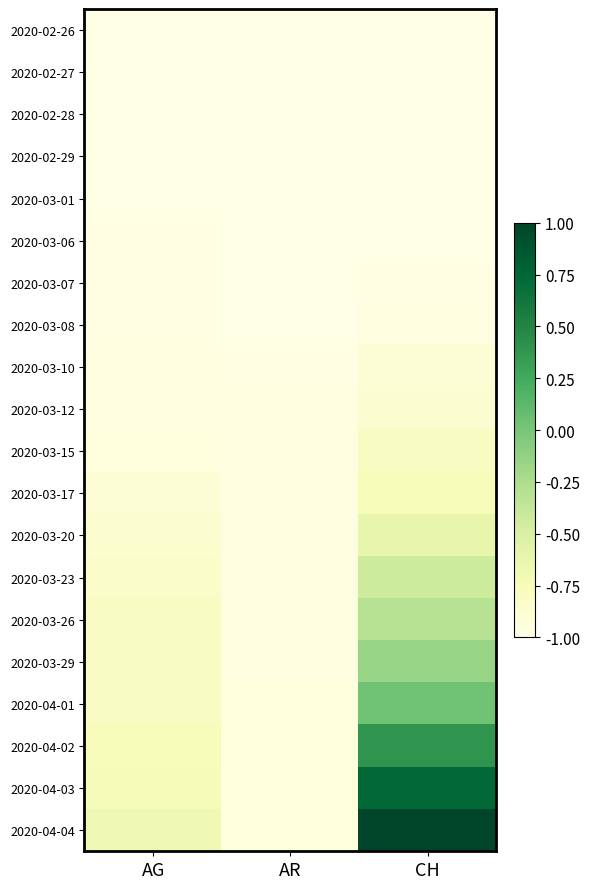

At how many categories does at least one series exceed 0?

1